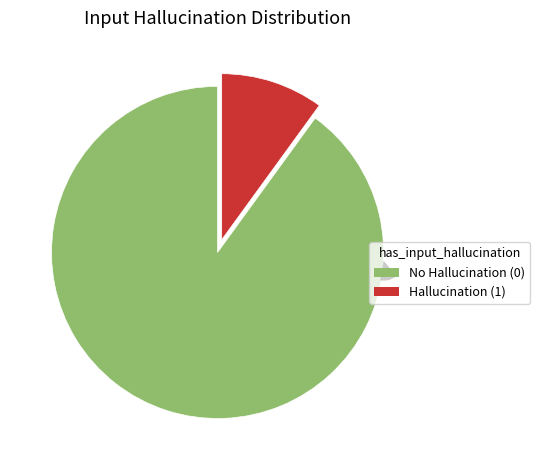

What percentage is the has_input_hallucination=0 slice, to the nearest percent?

90%